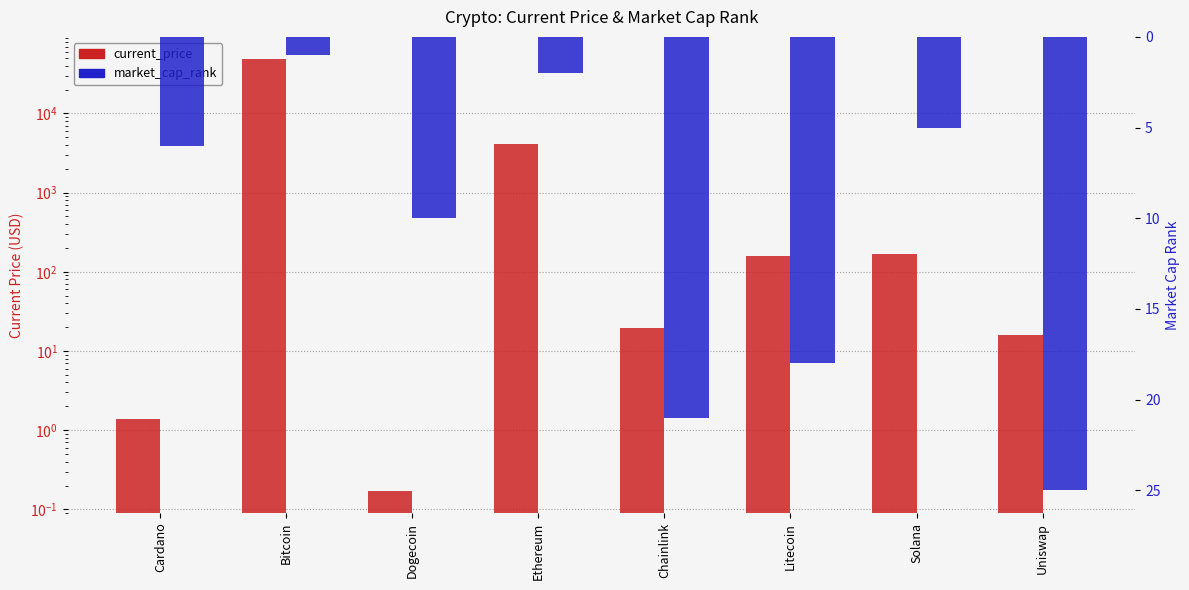

Does the chart contain stacked bars?

No